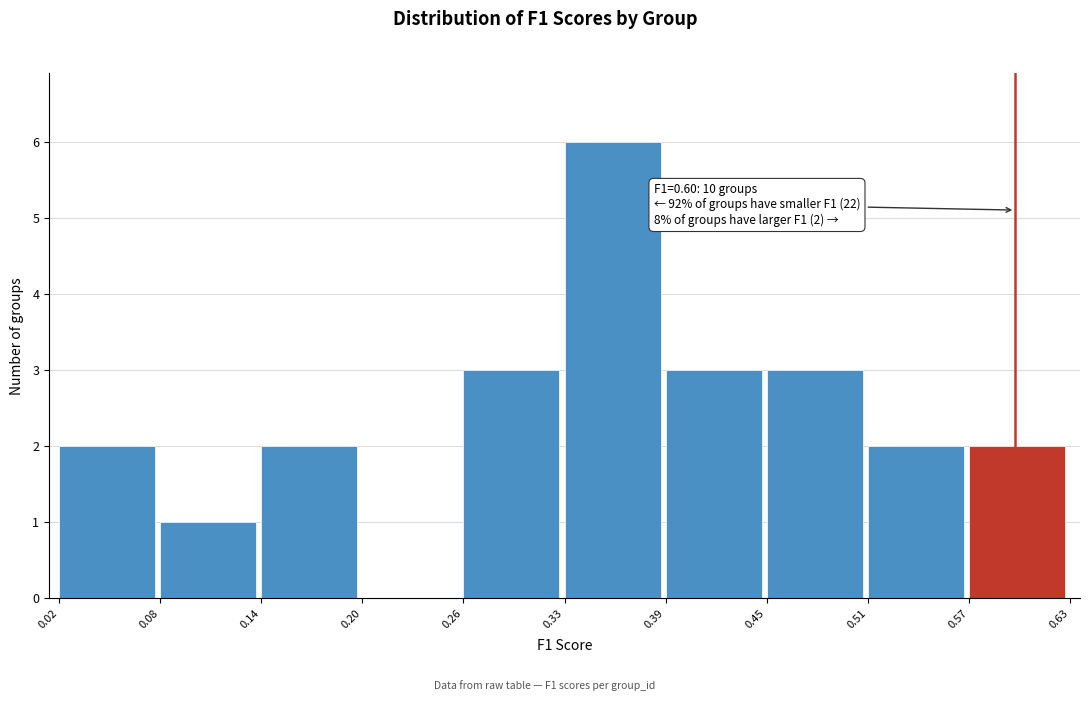

Which range on the x-axis has the tallest bar?

0.33 to 0.39